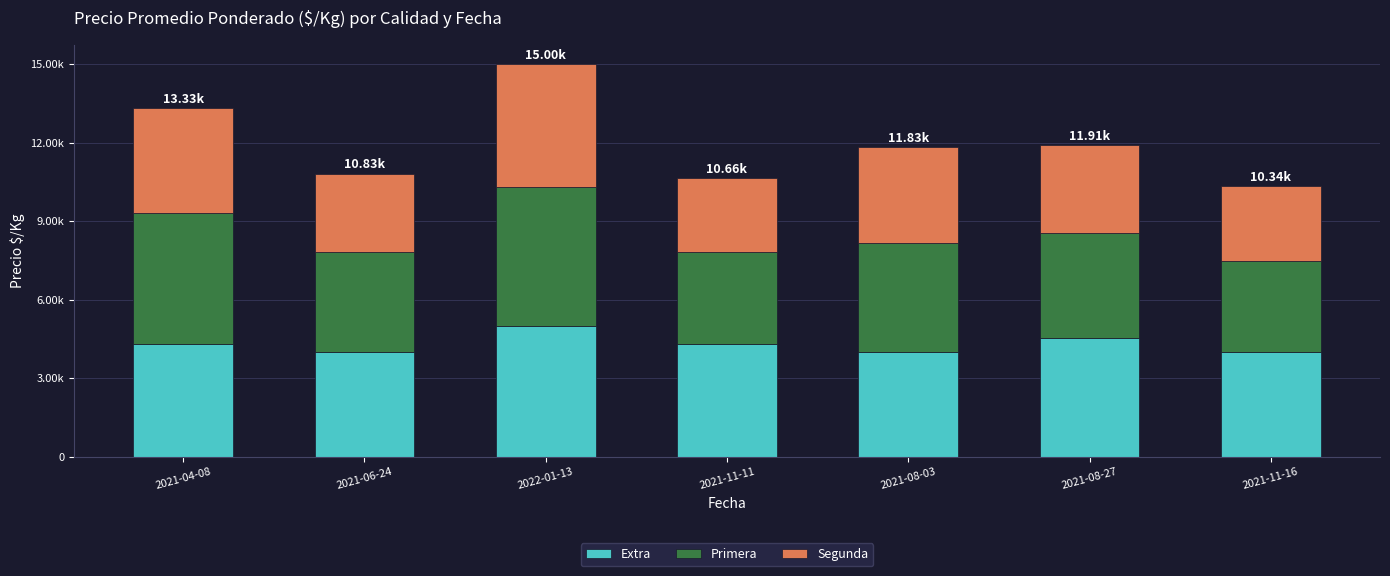

How many Extra values are between 4000 and 4529?

6